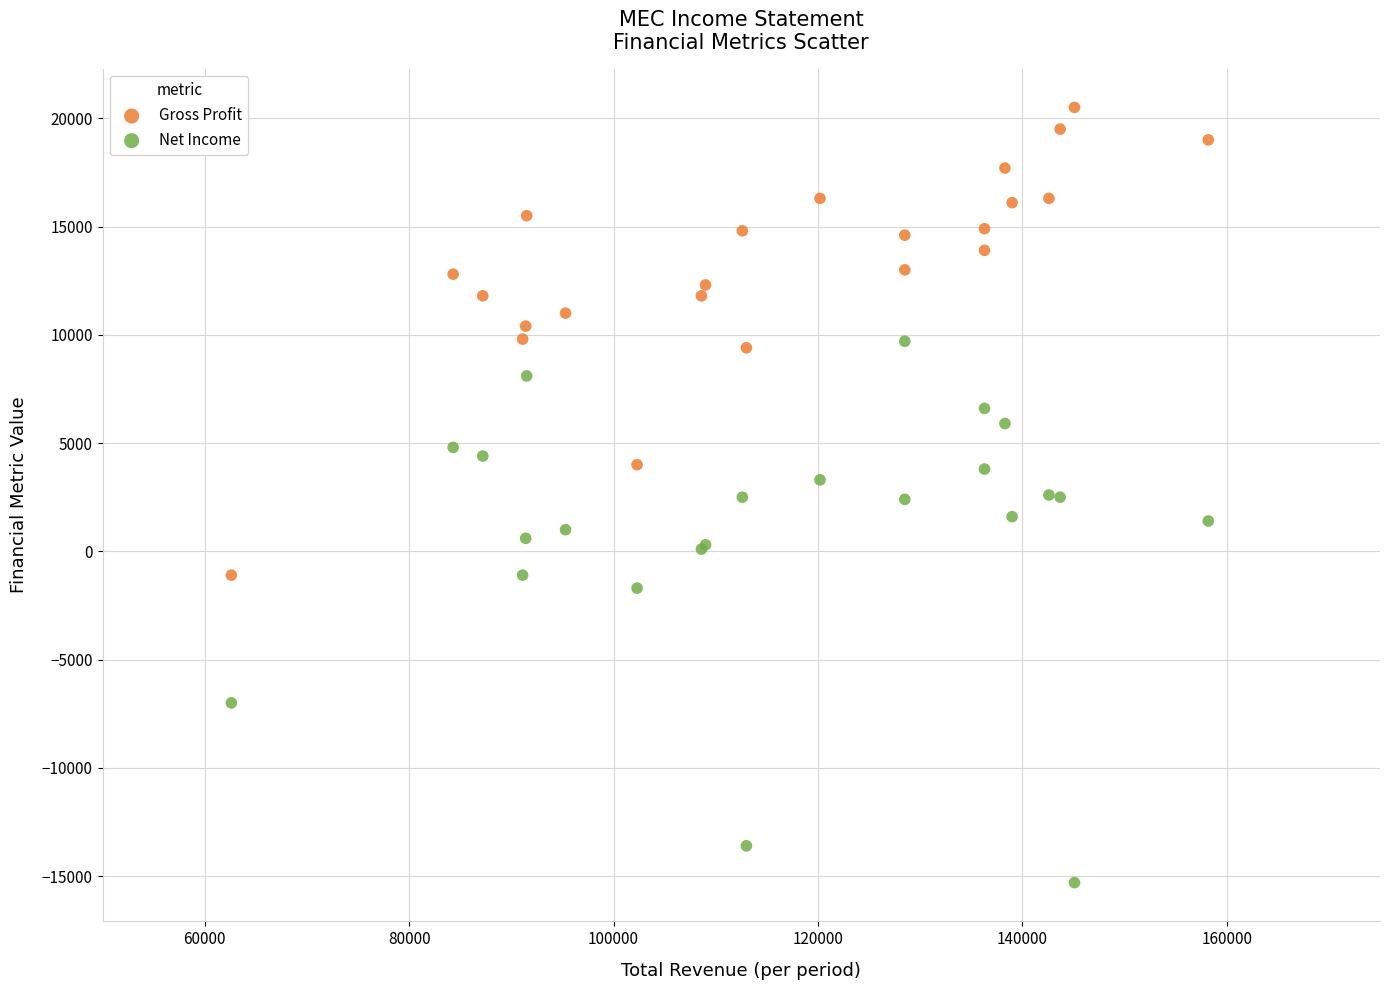

What are all the series names shown in the legend?

Gross Profit, Net Income